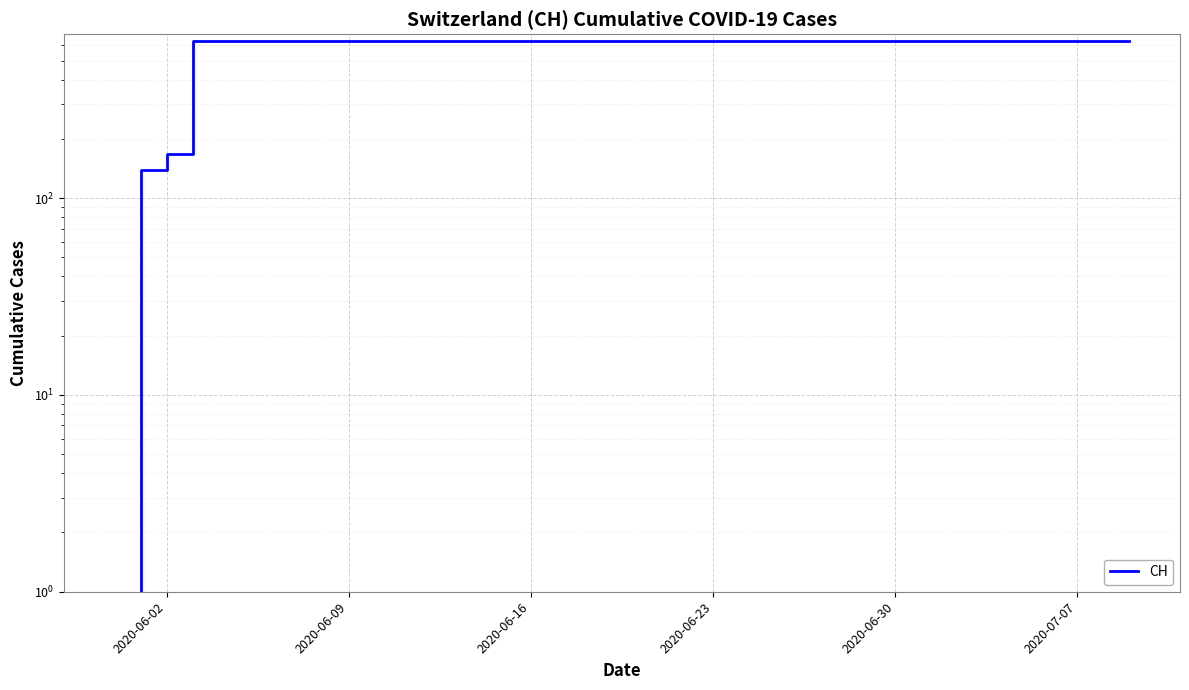

The chart shows a value of 192 at 33. True or false?

False